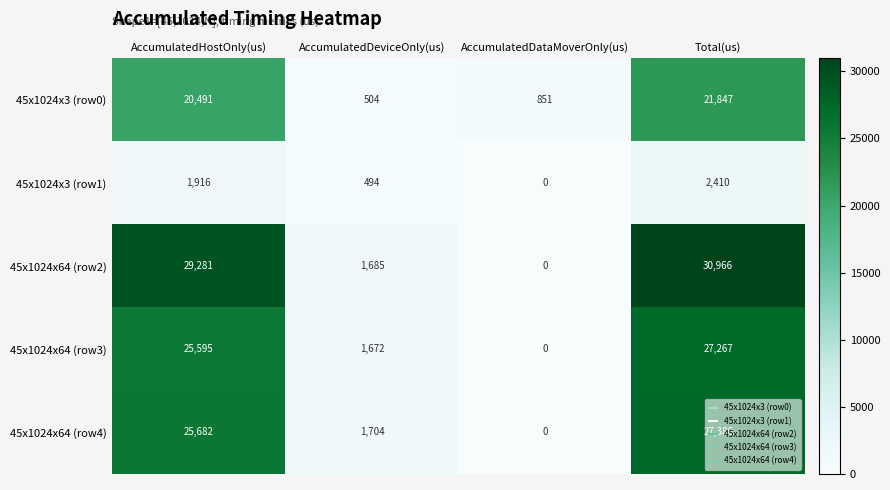

What is the sum of the 45x1024x3 (row0) values at AccumulatedHostOnly(us) and AccumulatedDataMoverOnly(us)?

21342